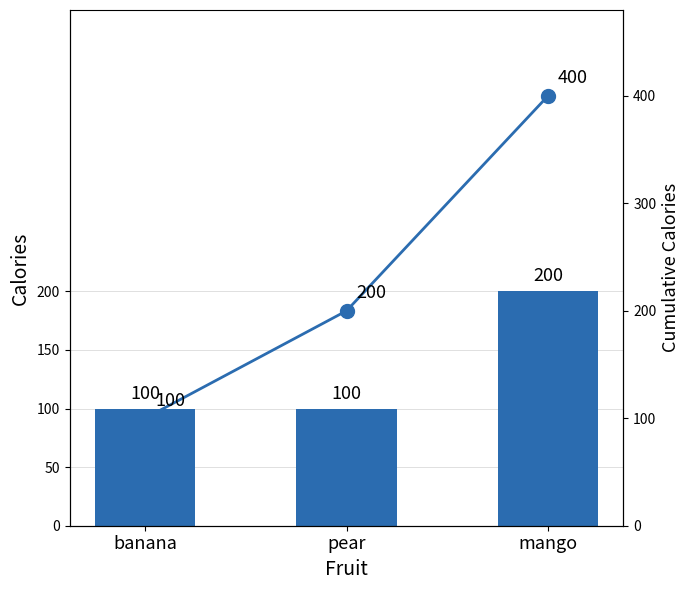

Reading left to right, extract all data points from this chart.

Calories: banana=100	pear=100	mango=200
Cumulative Calories: banana=100	pear=200	mango=400